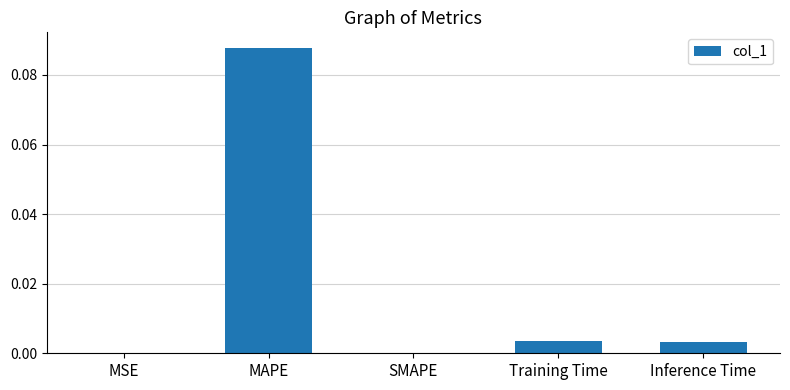

Between Training Time and MSE, which is larger?

Training Time